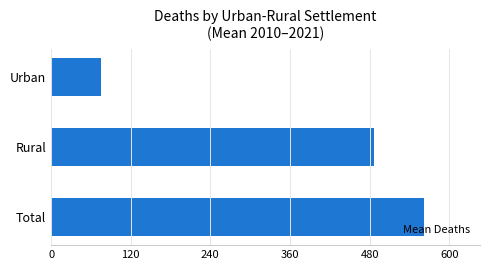

What is the sum of all values?

1124.2